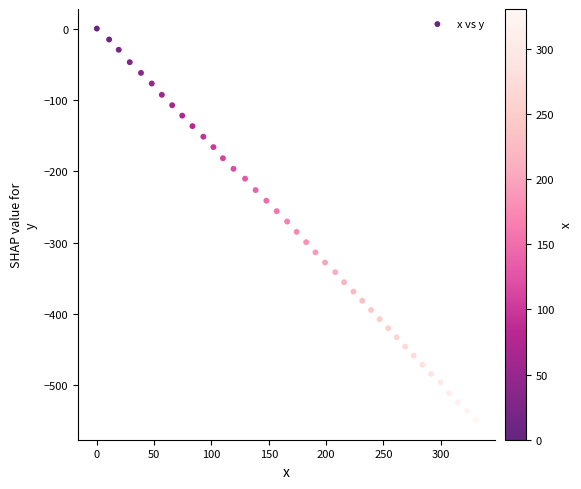

What is the range of Y values (max minus min)?

548.7